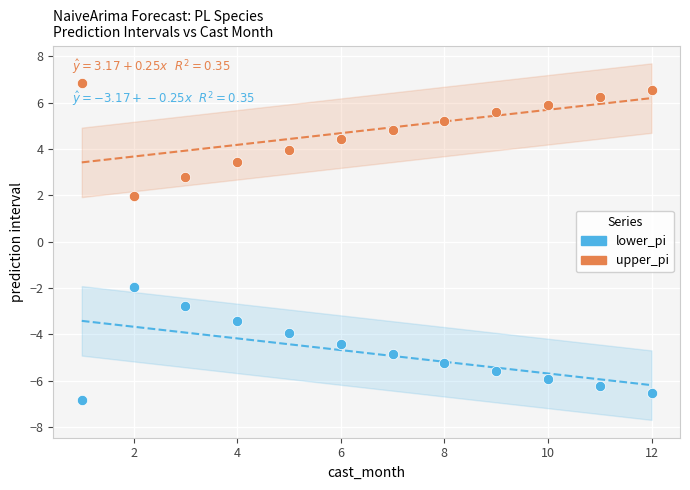

What is the X range (max minus min) for the scatter plot?

11.0